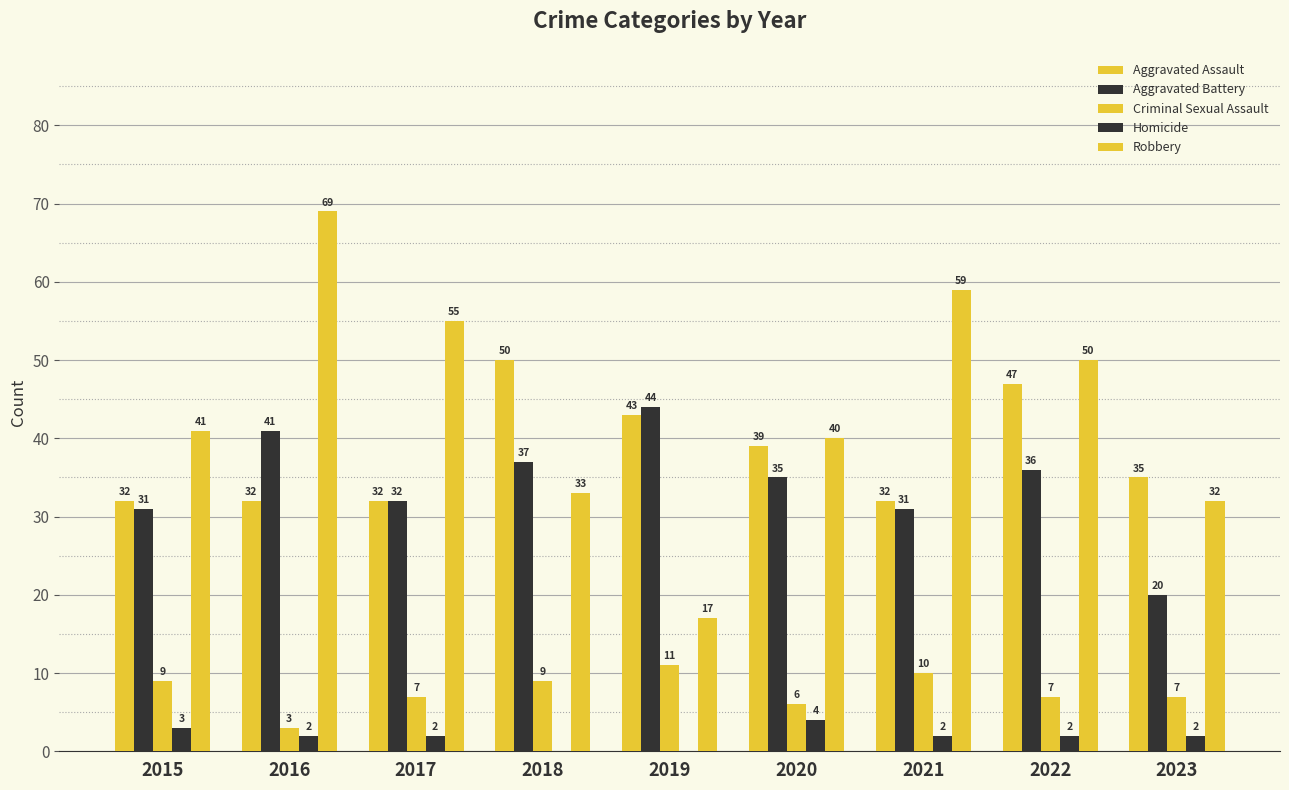

How many groups of bars are there?

9